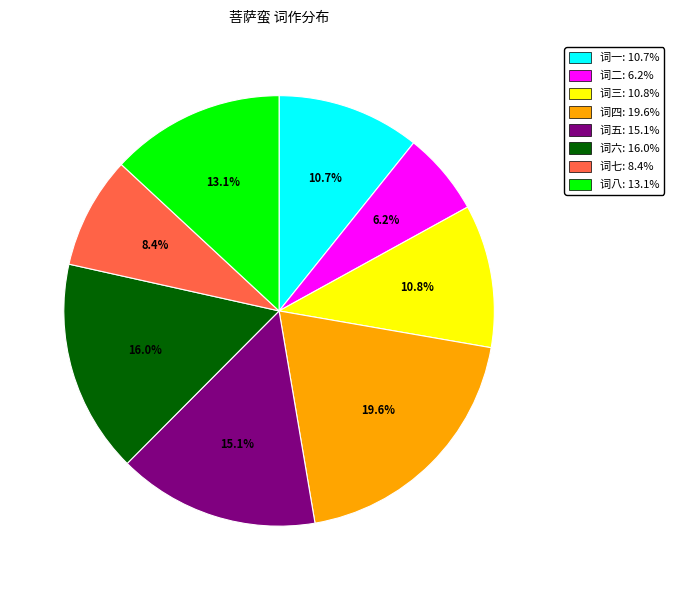

To the nearest percent, what is the difference between the largest and smallest slice percentages?

13%